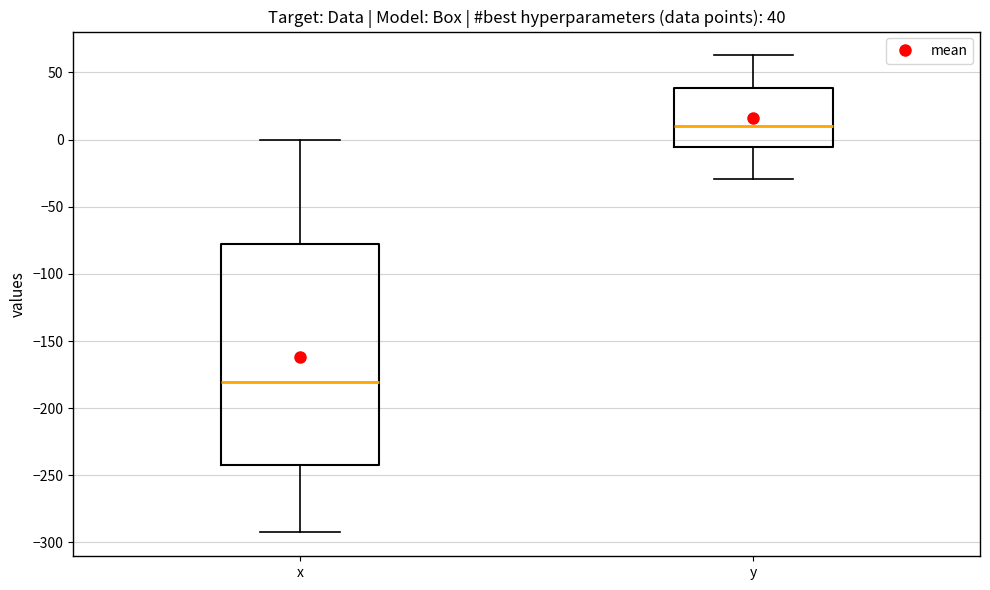

Which box is the tallest, from its lower edge to its upper edge?

x